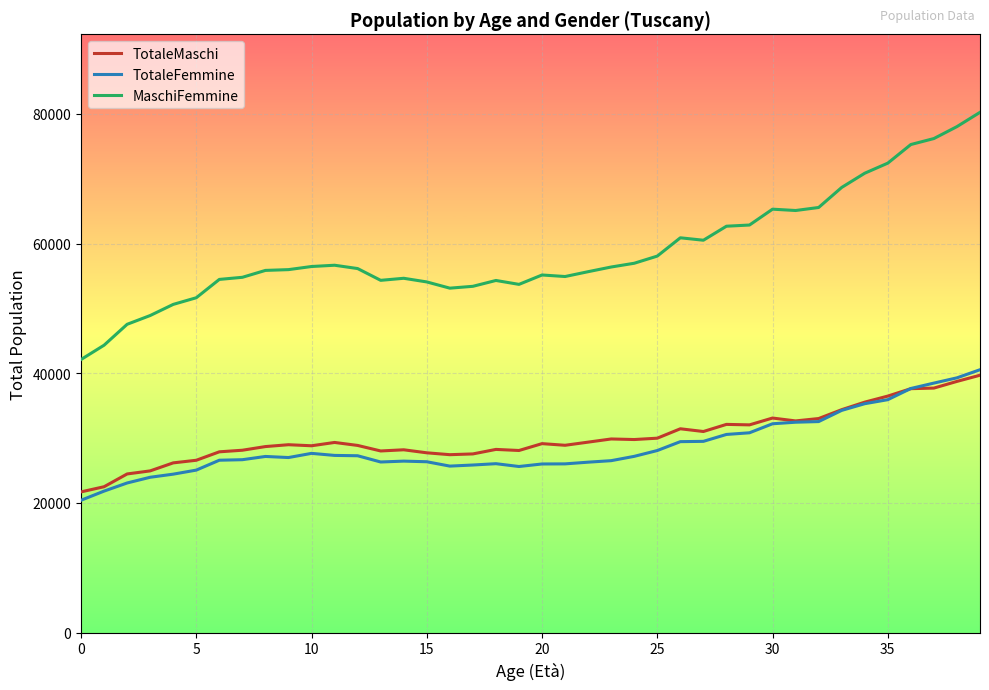

What is the maximum value shown in the chart?

80240